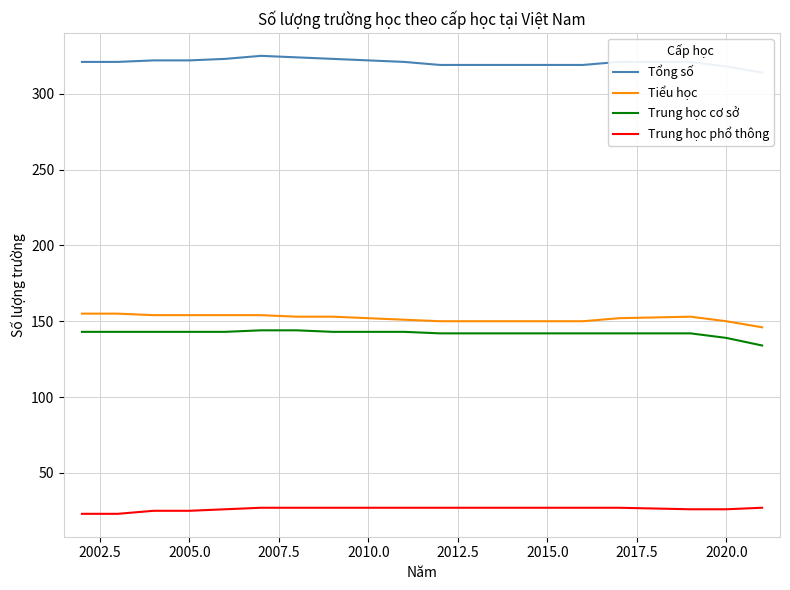

True or false: Trung học phổ thông has more than 1 points higher than both neighbors.

False